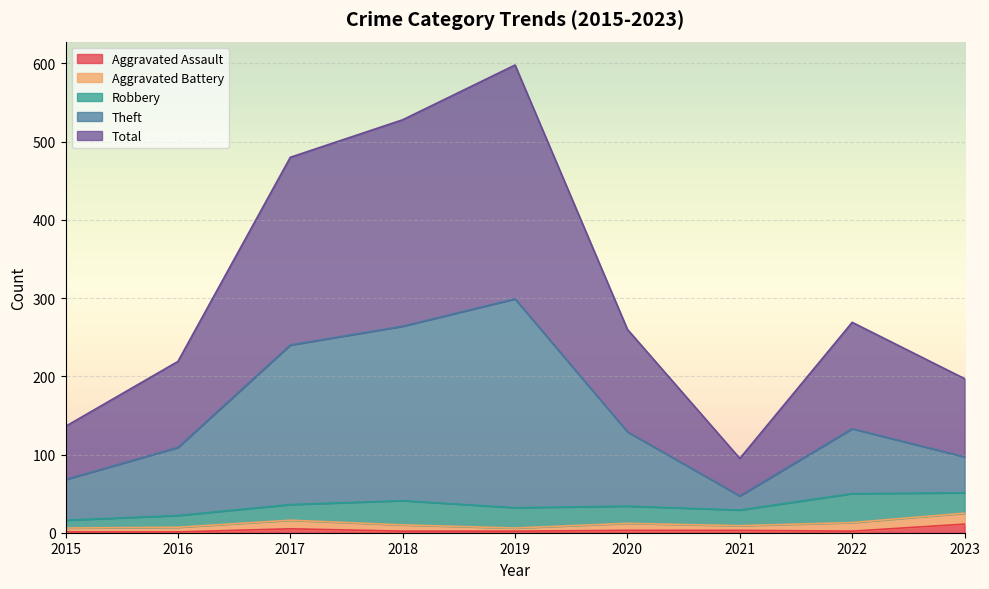

What value does the Aggravated Assault series have at 2022?

2